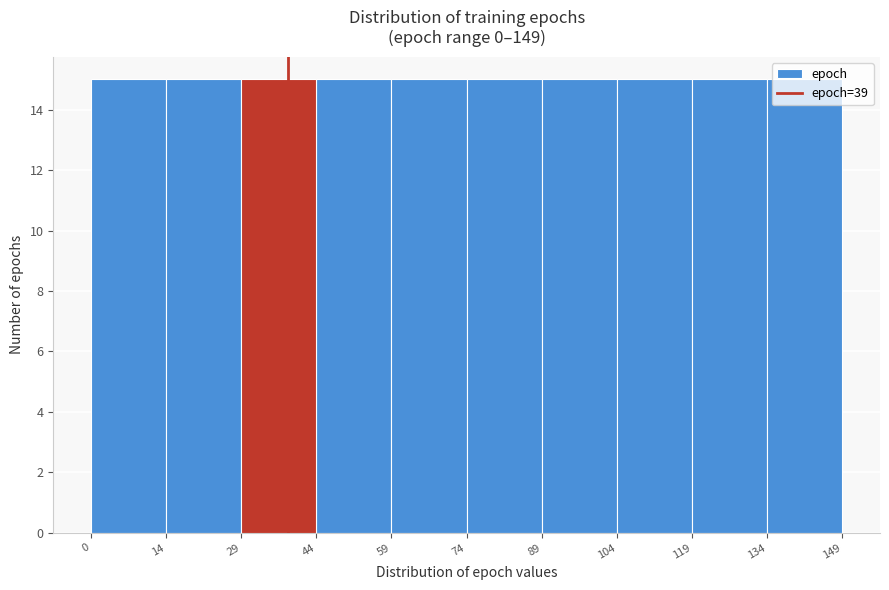

Reading left to right, list every bar in this chart as the range it spans on the x-axis followed by its height. The values are not printed on the chart, so give them approximately, as read against the axis.

0 to 14: 15
14 to 29: 15
29 to 44: 15
44 to 59: 15
59 to 74: 15
74 to 89: 15
89 to 104: 15
104 to 119: 15
119 to 134: 15
134 to 149: 15